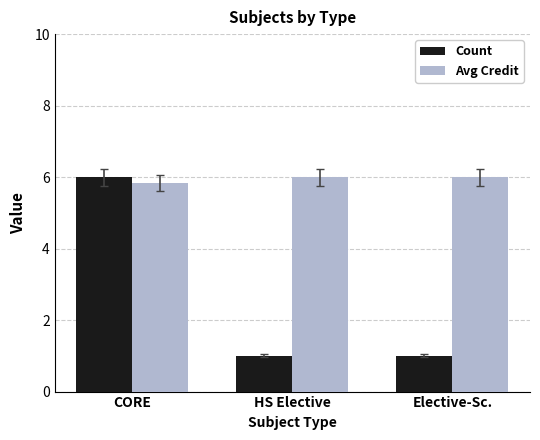

True or false: Avg Credit has a value of 1.4 at CORE.

False